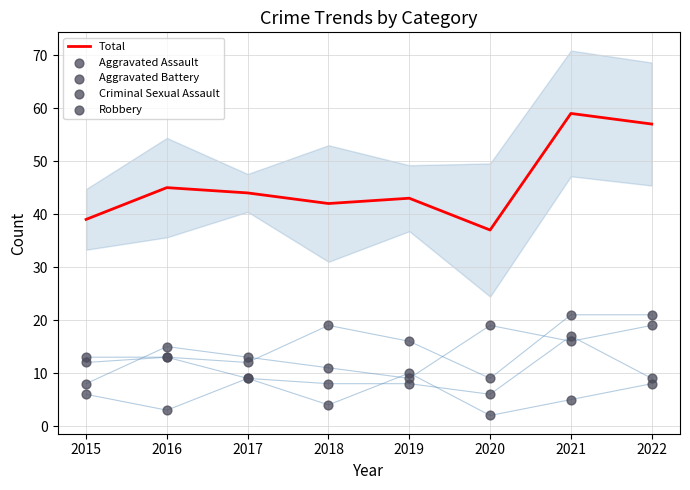

What is the total value across all series at 2018?

84